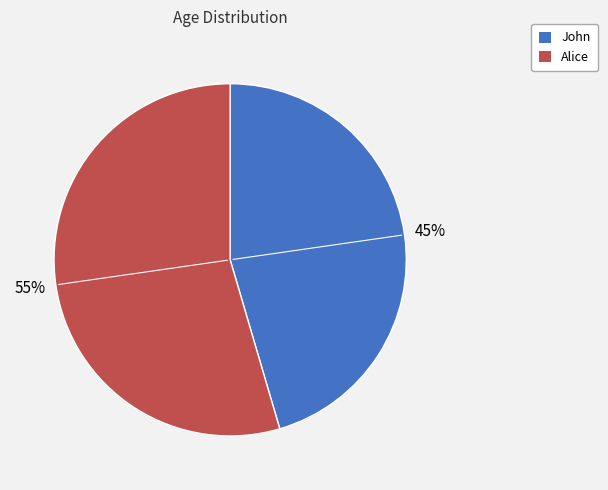

Which slice is the largest?

Alice